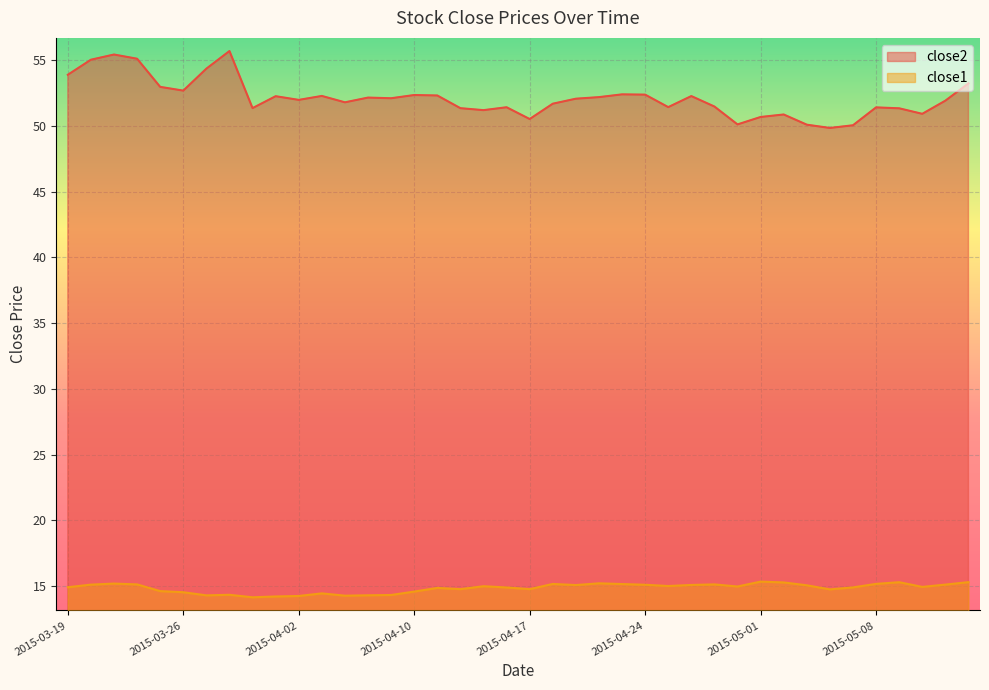

Where is the first local maximum for close1?

2015-03-23